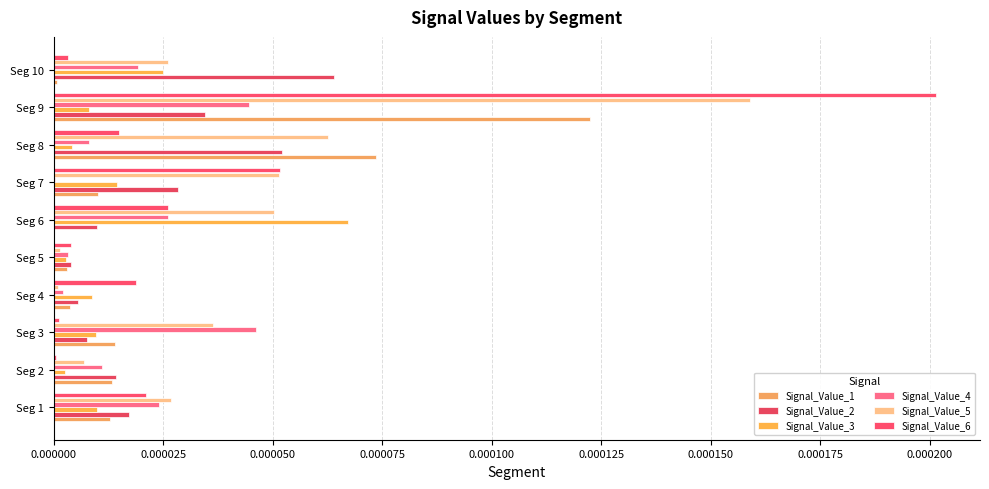

How many series are shown in this chart?

6